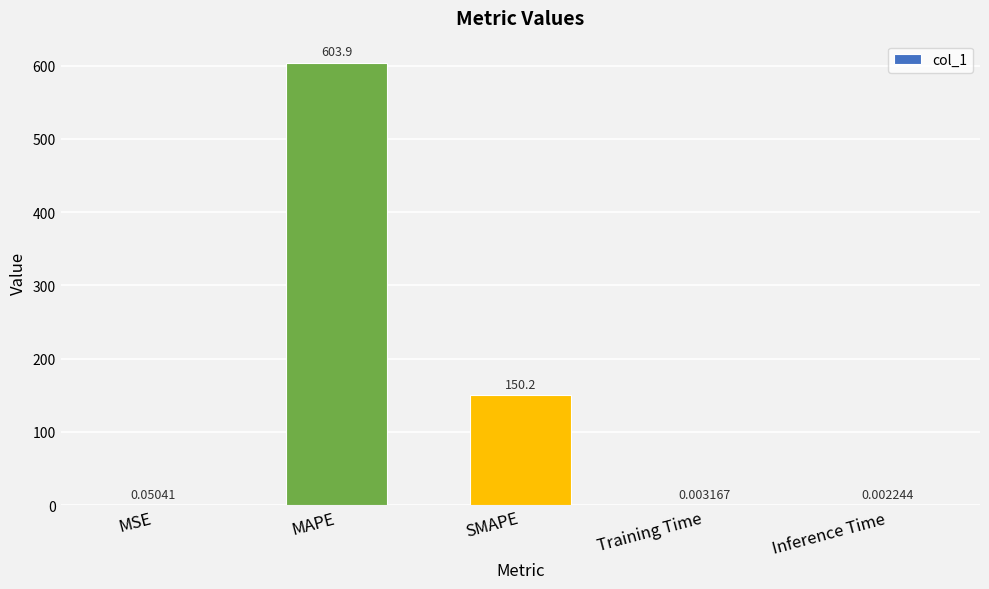

Which has a higher value, SMAPE or MAPE?

MAPE